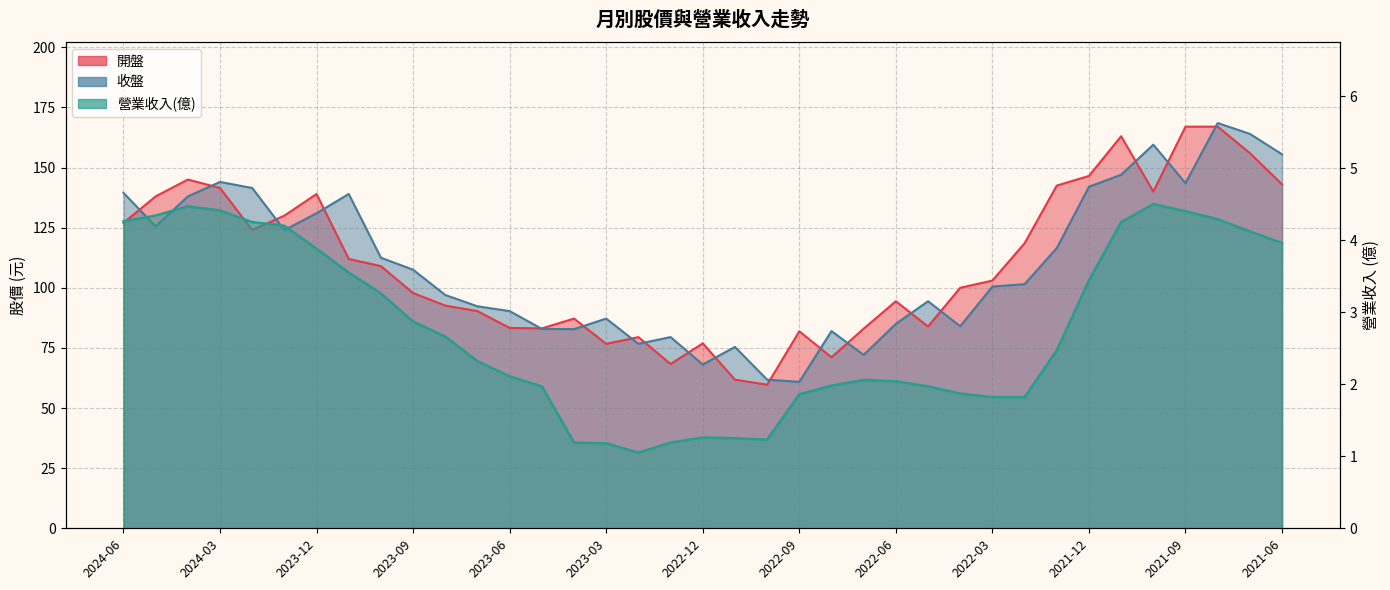

What is the label of the 10th point from the right?

2022-03